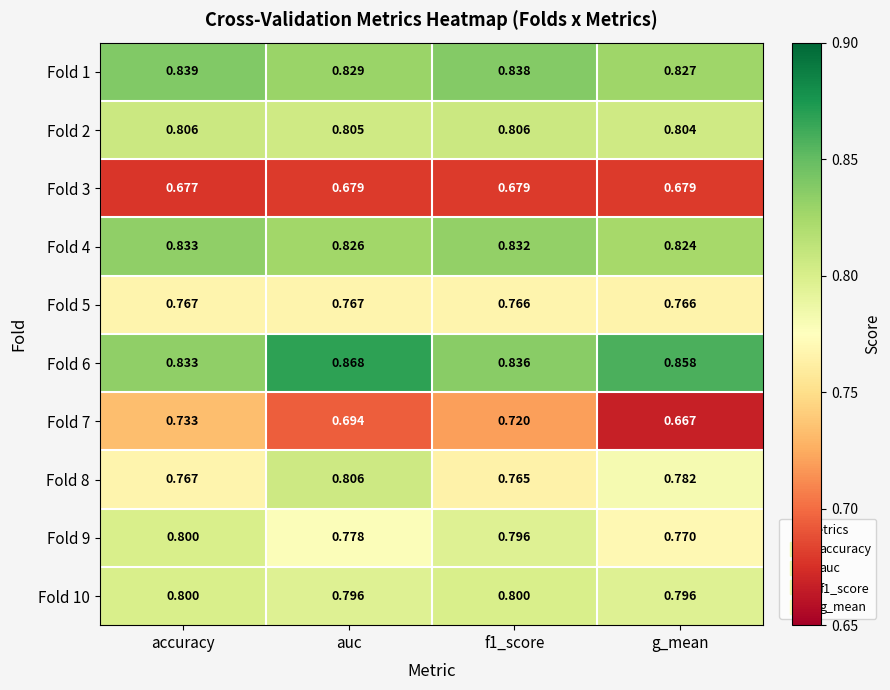

At which category does the chart reach its minimum across all series?

g_mean